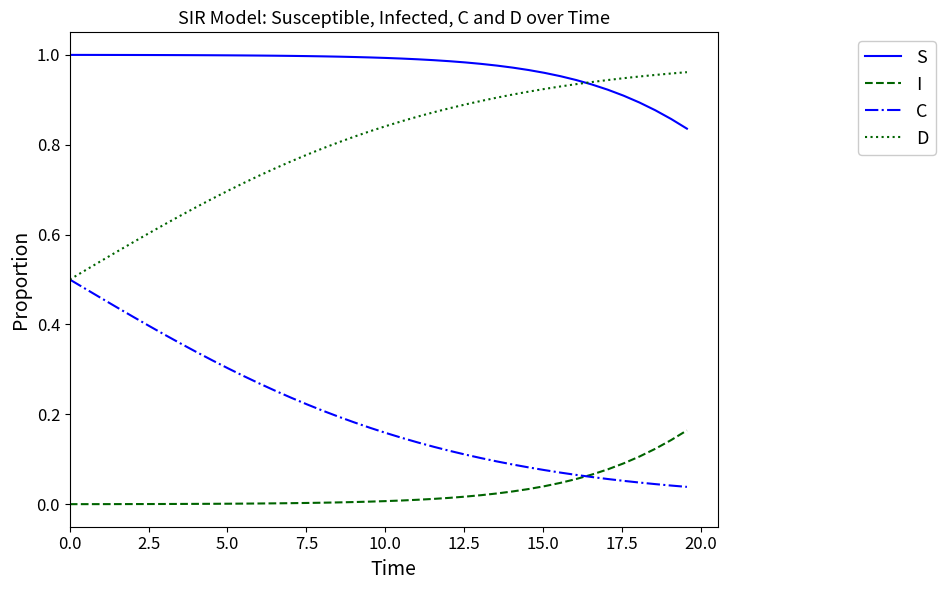

Which series has the largest total across all categories?

S